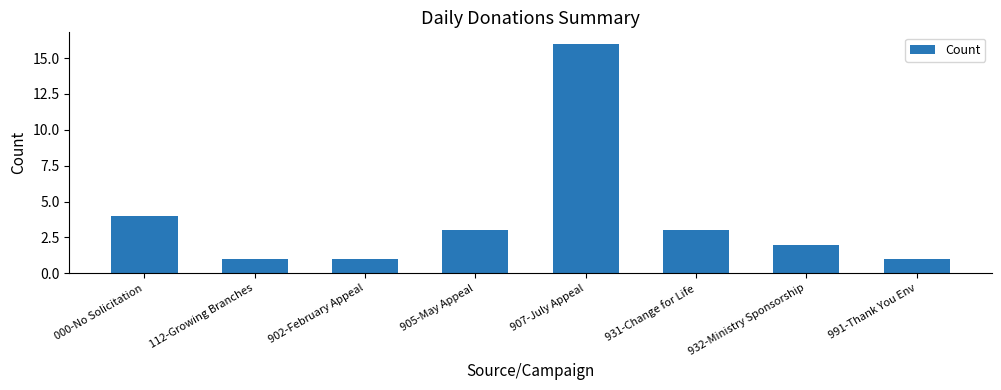

At which category does the chart reach its peak across all series?

907-July Appeal